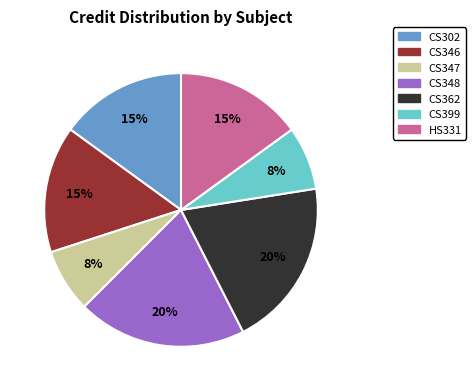

How many slices are in this pie chart?

7